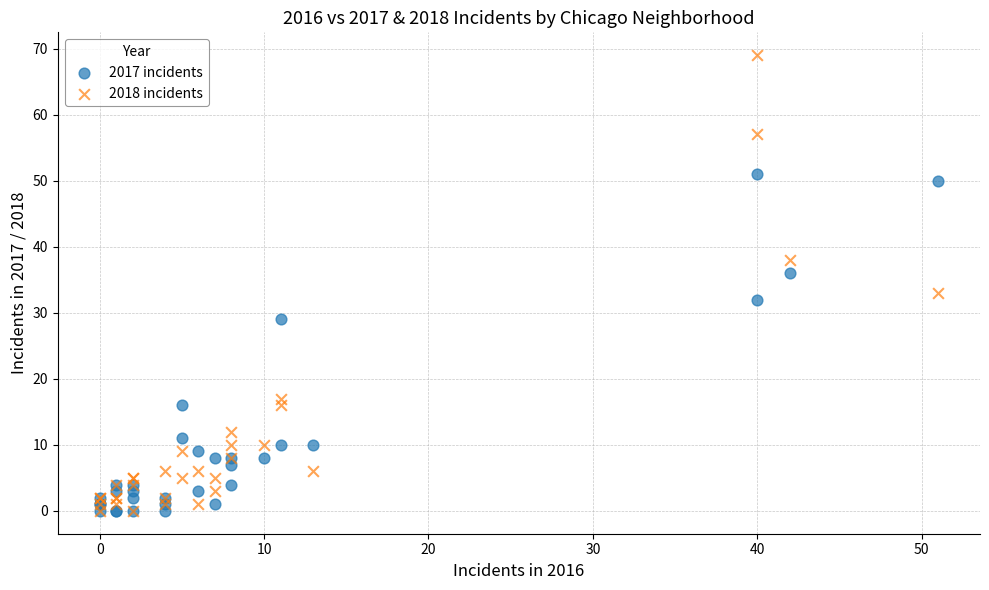

Which series contains the highest Y value?

2018 incidents